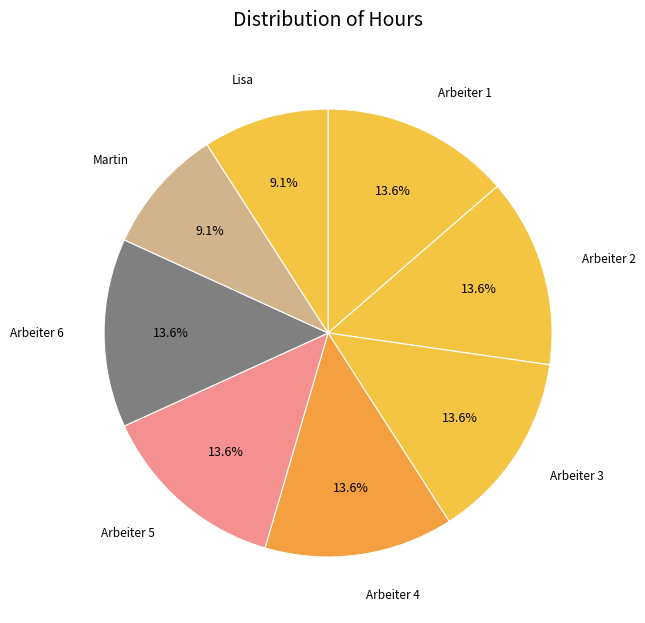

Count the number of slices in the pie.

8